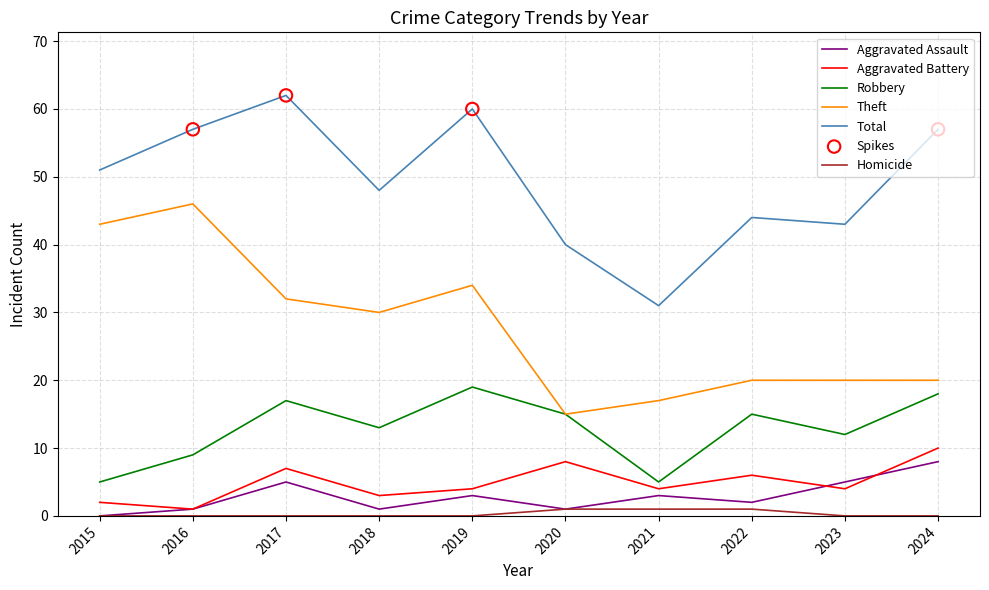

Which series changed the most between 2023 and 2024?

Total